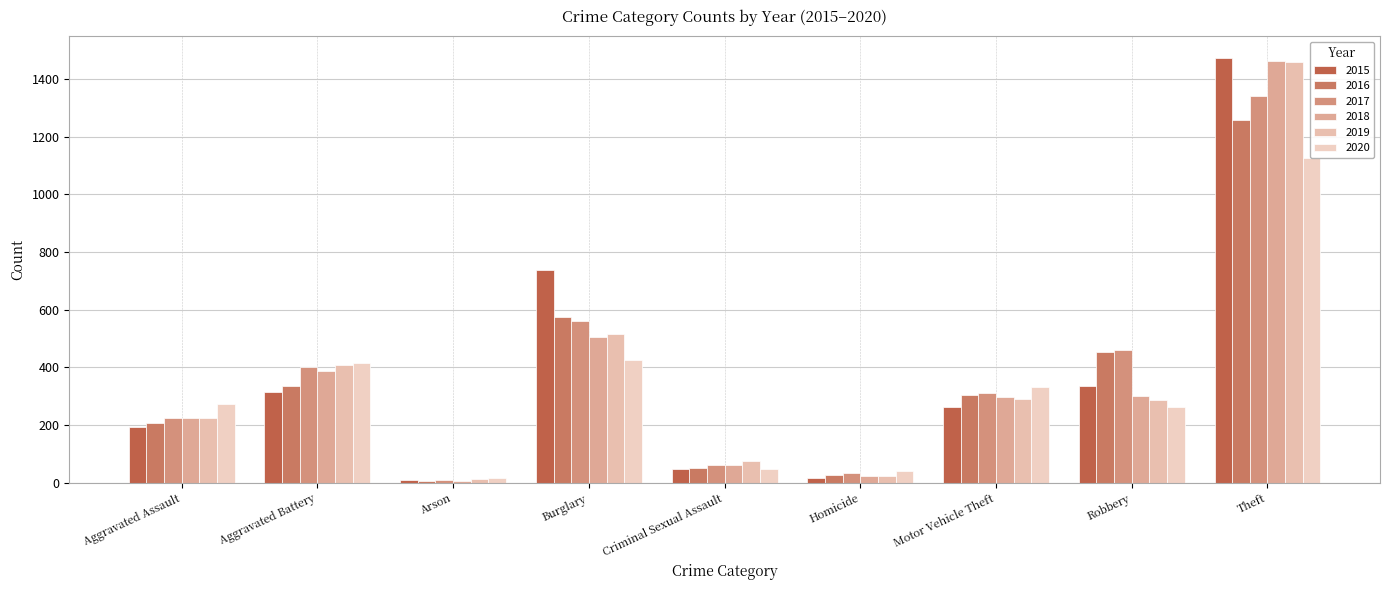

What is the maximum value shown in the chart?

1474